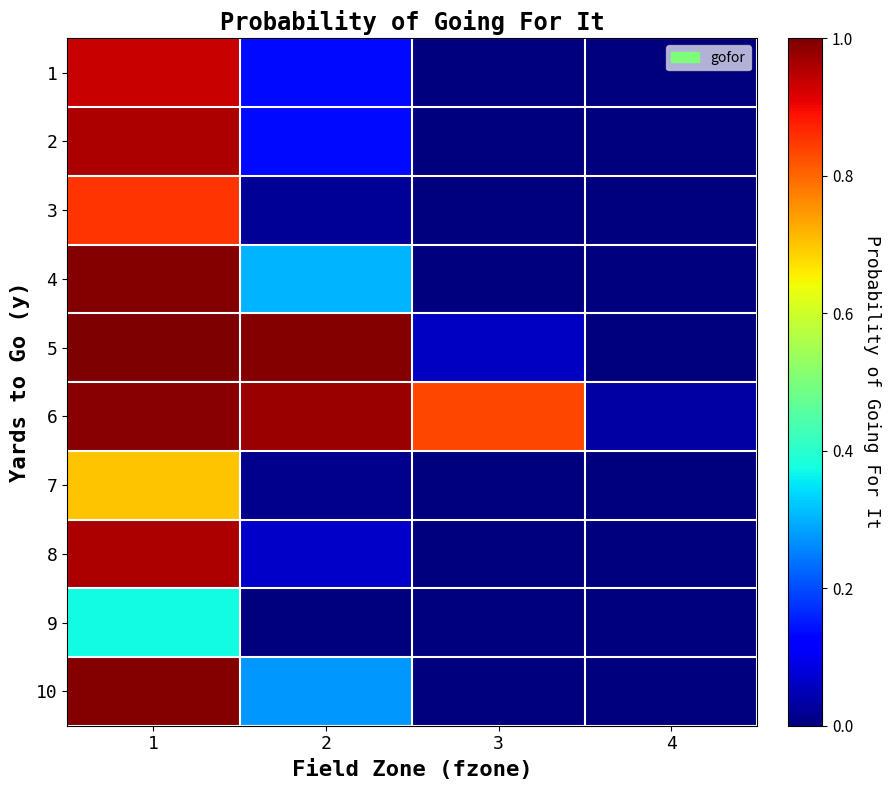

Reading left to right, transcribe all the data shown in this chart.

1: 1=0.9	2=0.1	3=0.0	4=0.0
2: 1=1.0	2=0.1	3=0.0	4=0.0
3: 1=0.9	2=0.0	3=0.0	4=0.0
4: 1=1.0	2=0.3	3=0.0	4=0.0
5: 1=1.0	2=1.0	3=0.1	4=0.0
6: 1=1.0	2=1.0	3=0.8	4=0.0
7: 1=0.7	2=0.0	3=0.0	4=0.0
8: 1=1.0	2=0.1	3=0.0	4=0.0
9: 1=0.4	2=0.0	3=0.0	4=0.0
10: 1=1.0	2=0.3	3=0.0	4=0.0